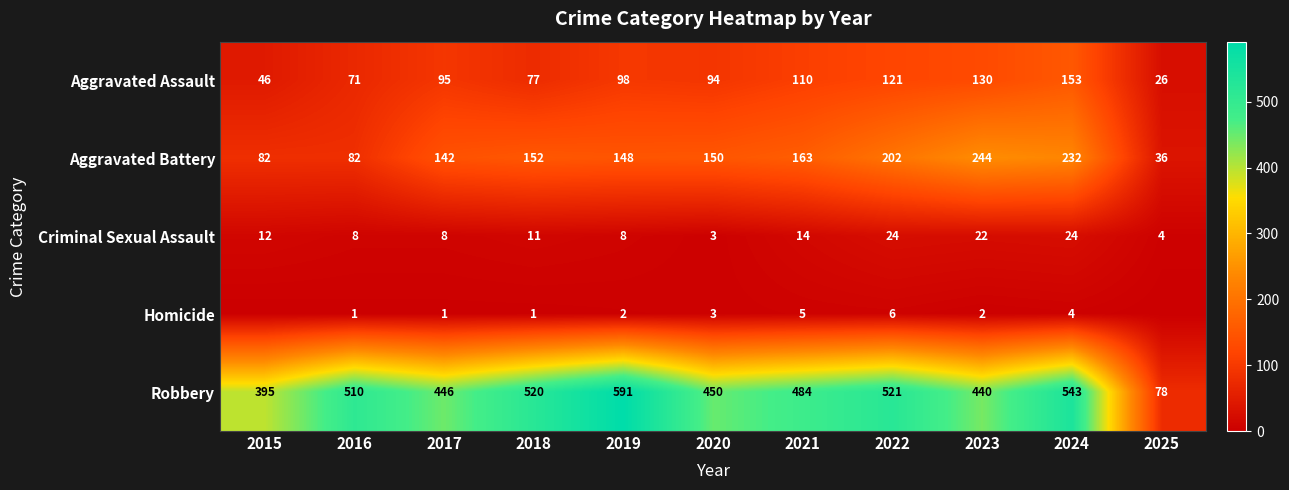

What is the total value across all series at 2020?

700